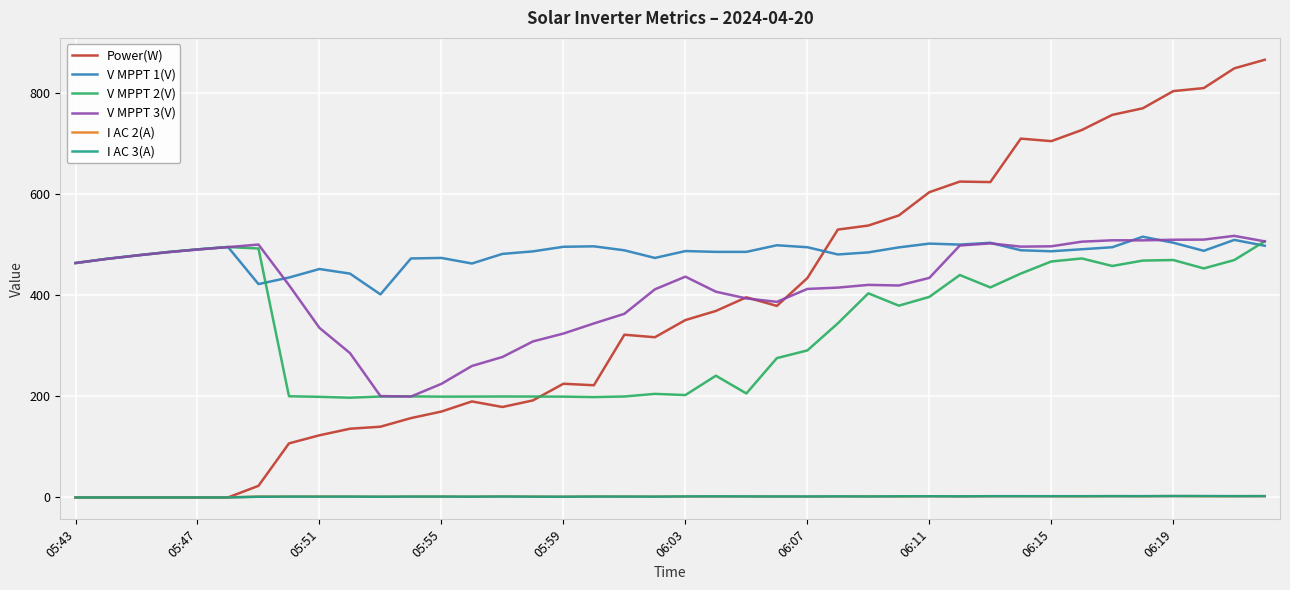

What is the highest value of the V MPPT 2(V) series?

506.8